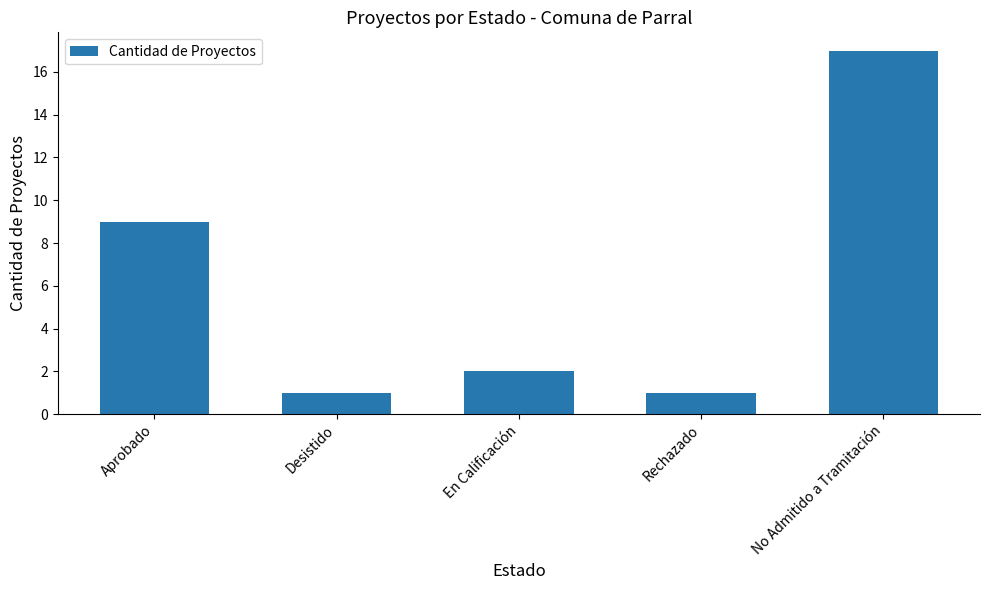

How many bars are there in total?

5